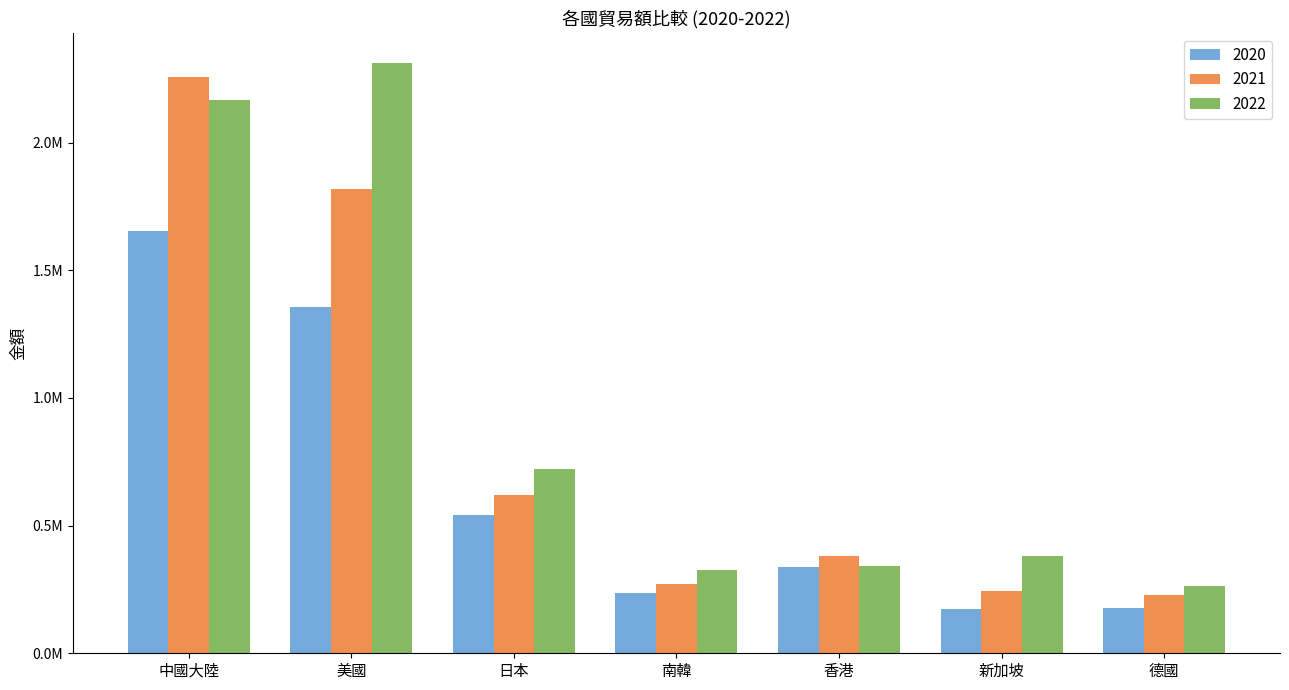

What is the greatest value displayed?

2313789